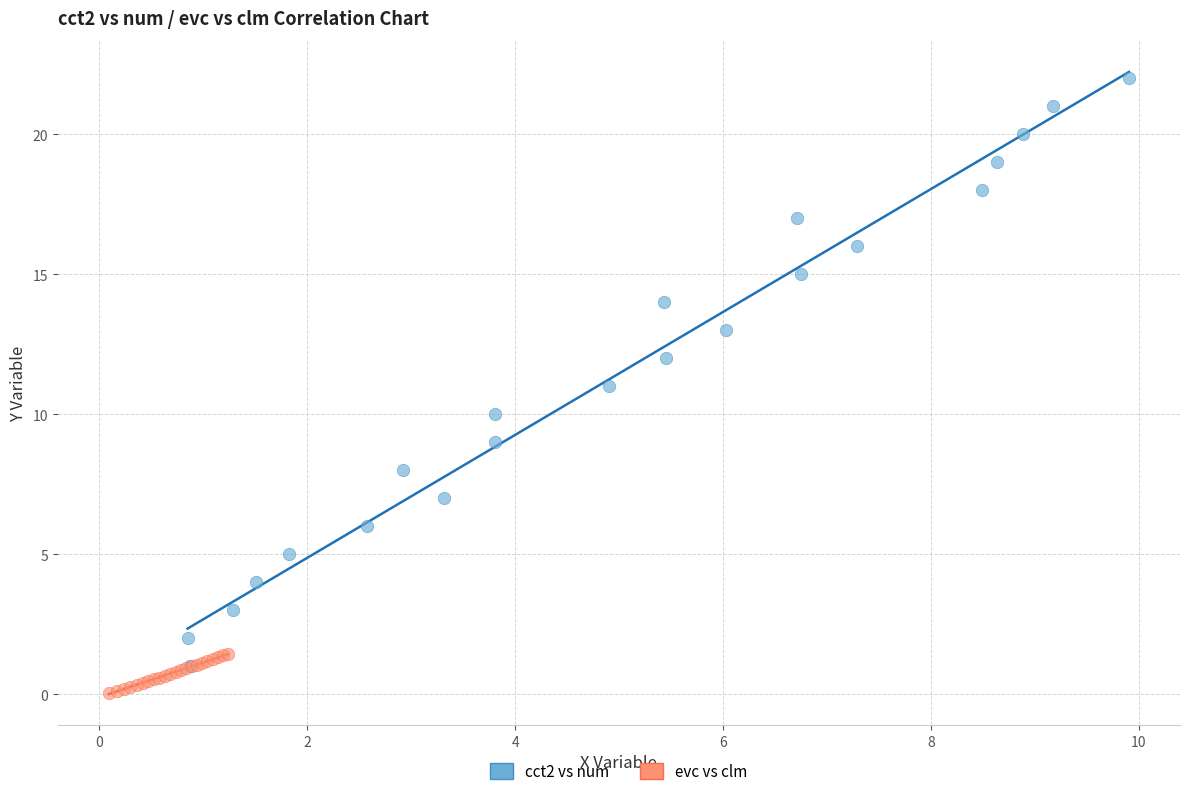

Which series reaches the maximum Y coordinate?

cct2 vs num